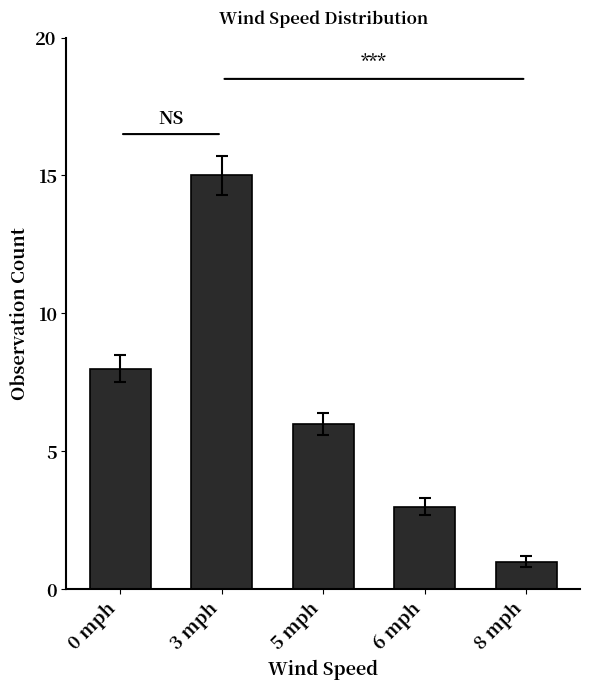

What is the greatest value displayed?

15